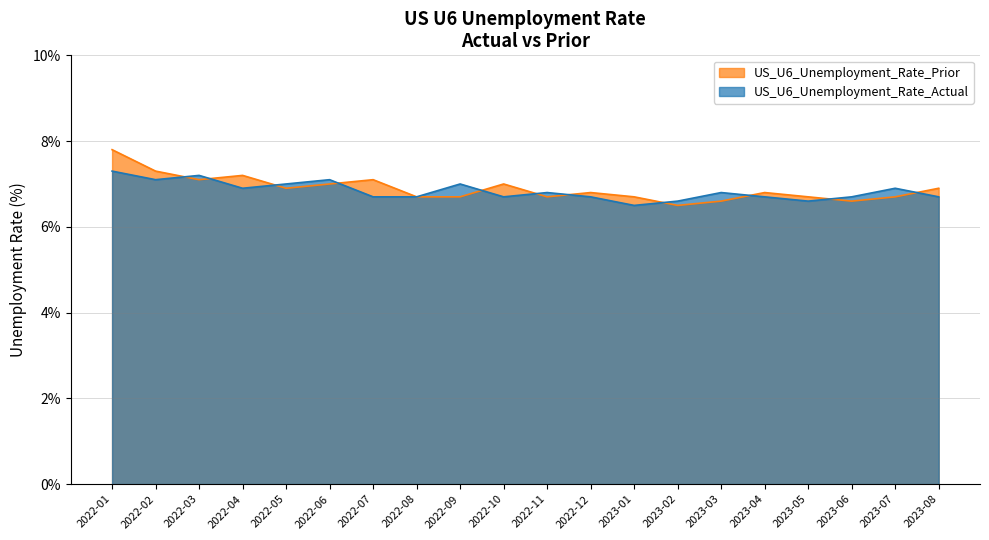

Which has a higher value, 2022-10 or 2022-07?

2022-07